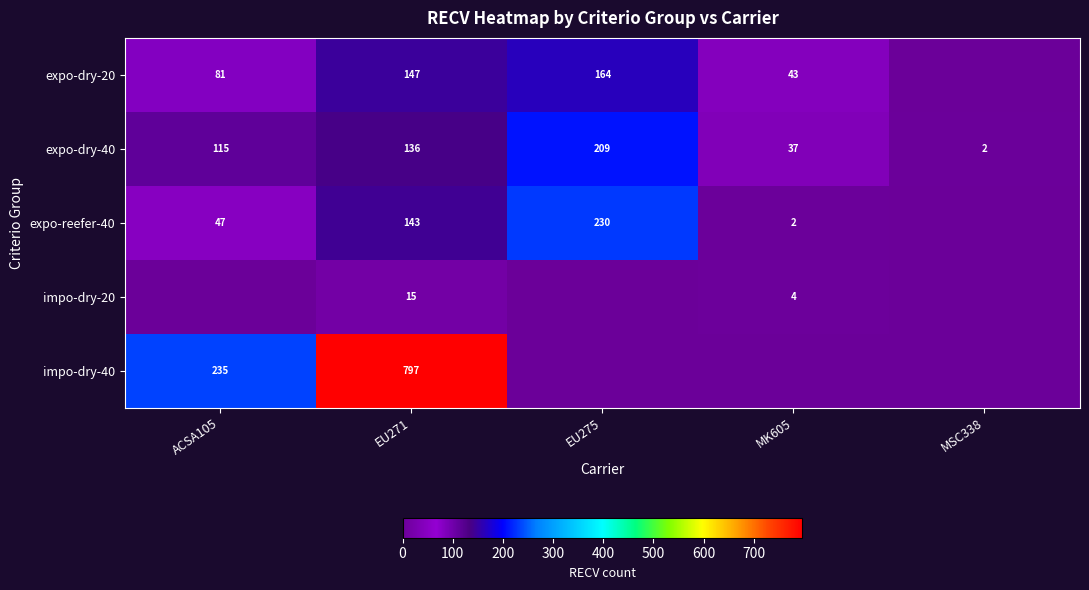

What is the sum of the expo-dry-40 values at ACSA105 and MSC338?

117